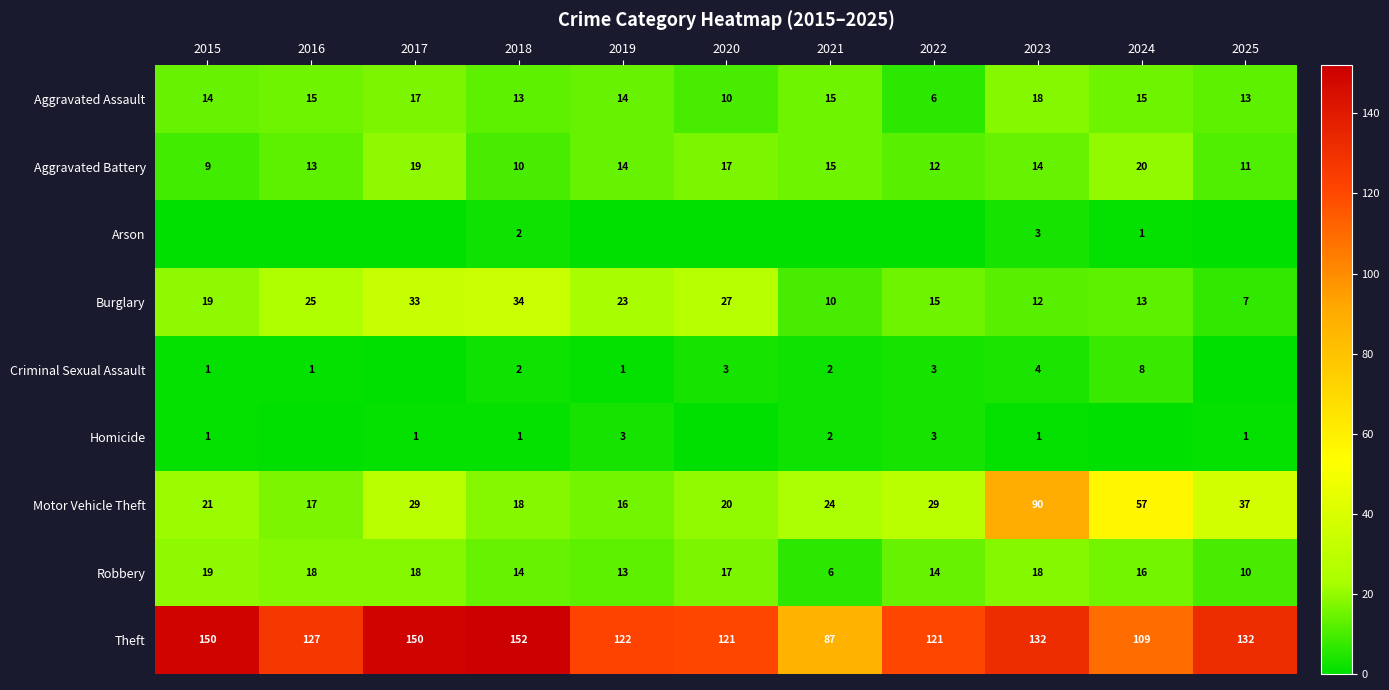

What is the sum of all Motor Vehicle Theft values?

358